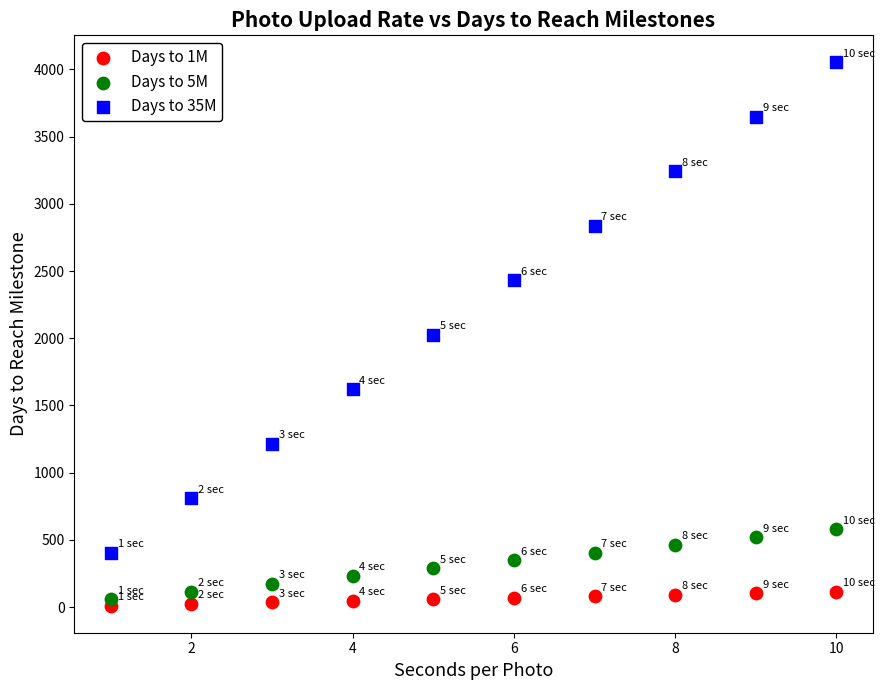

Across all data points, what is the range of Y values (max minus min)?

4039.4